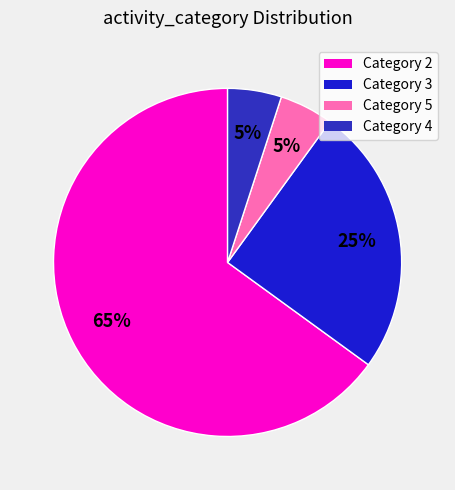

Which category has the biggest portion of the pie?

Category 2